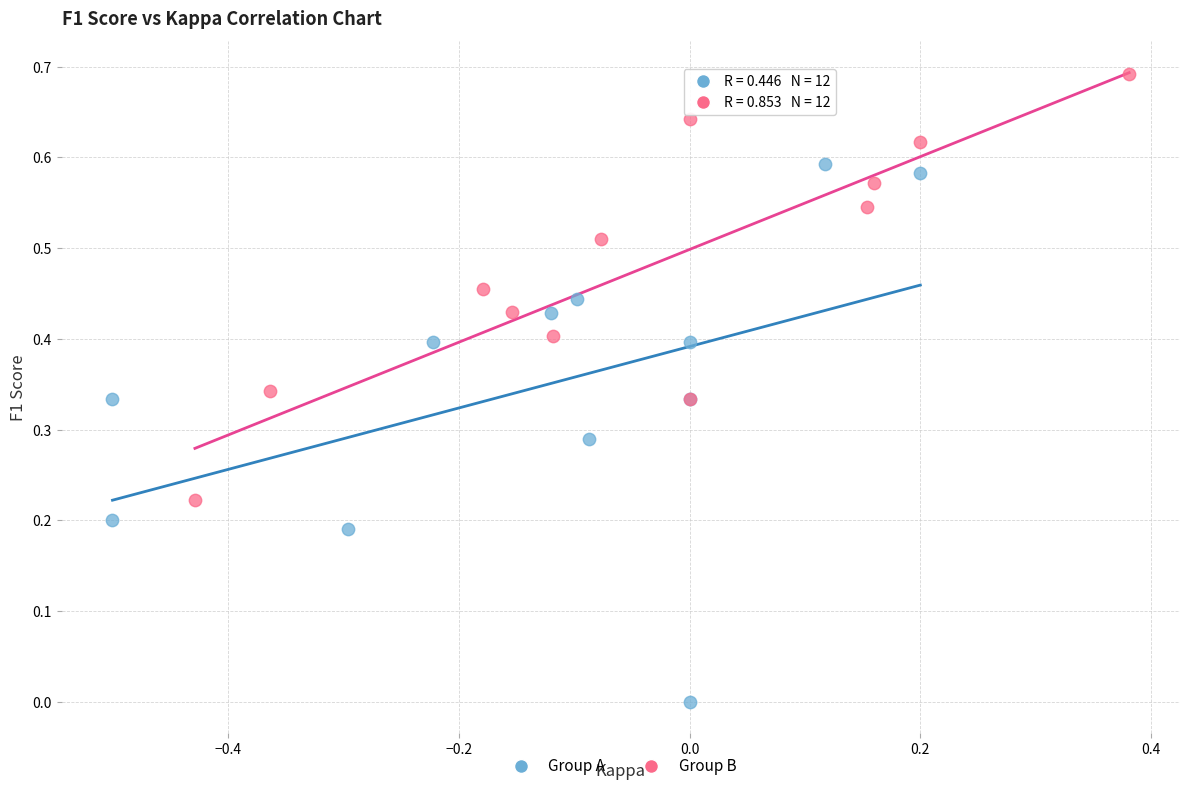

Which series has the largest Y range (max minus min)?

Group A